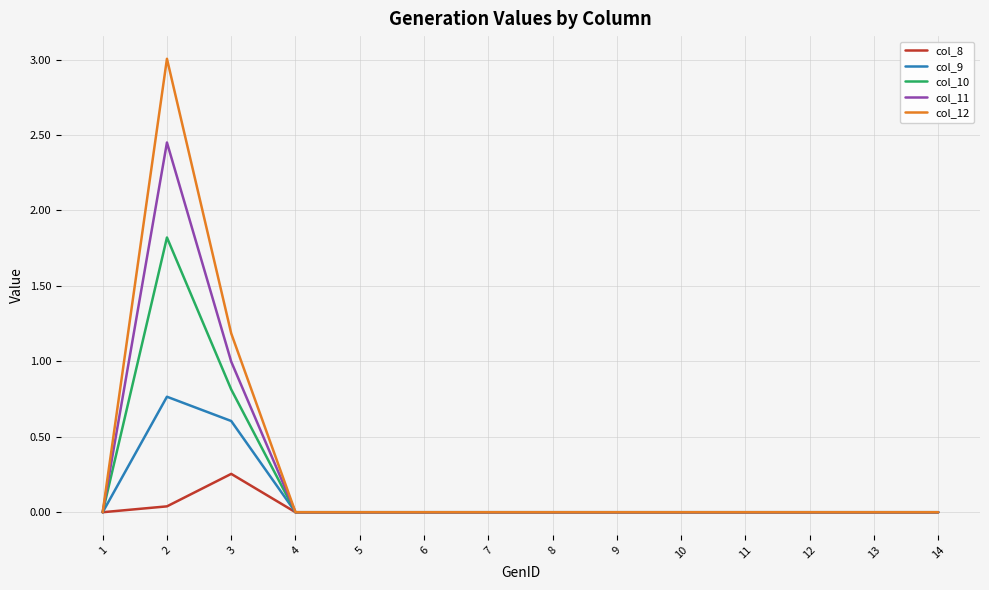

At which category is the sum across all series the highest?

2